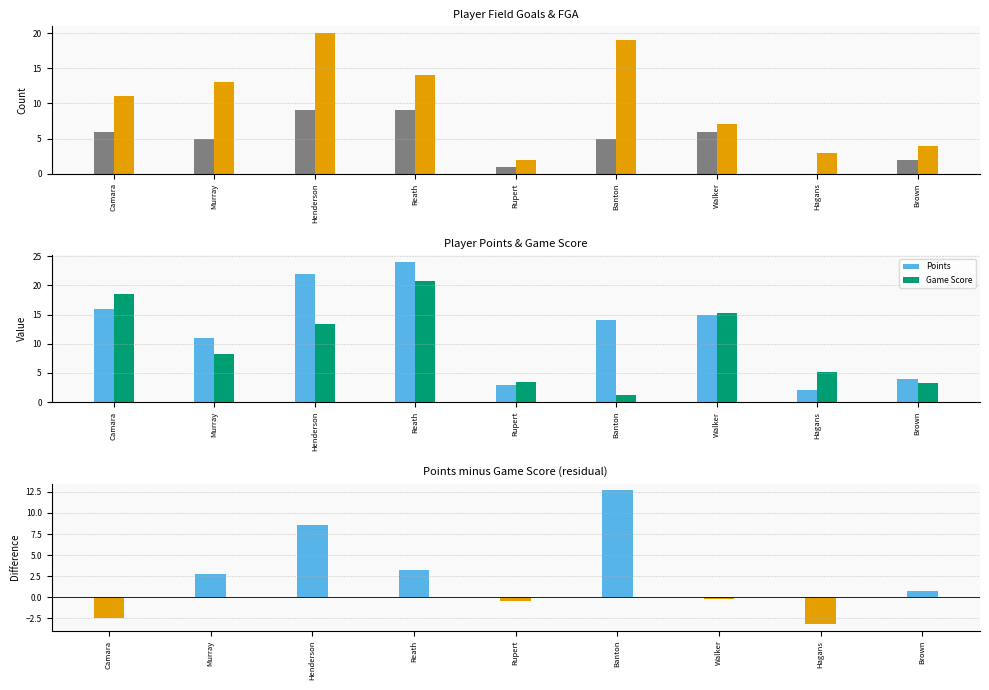

What is the maximum value shown in the chart?

24.0